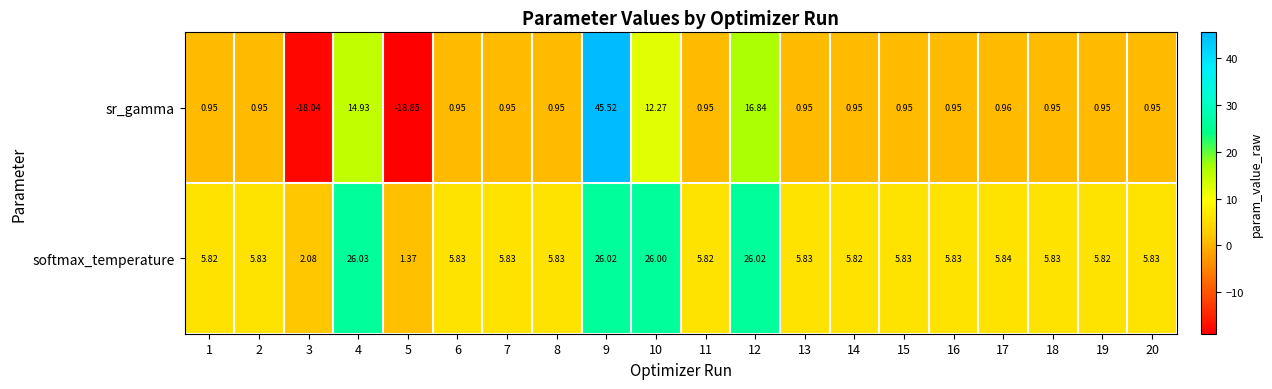

How many categories are shown in the chart?

20